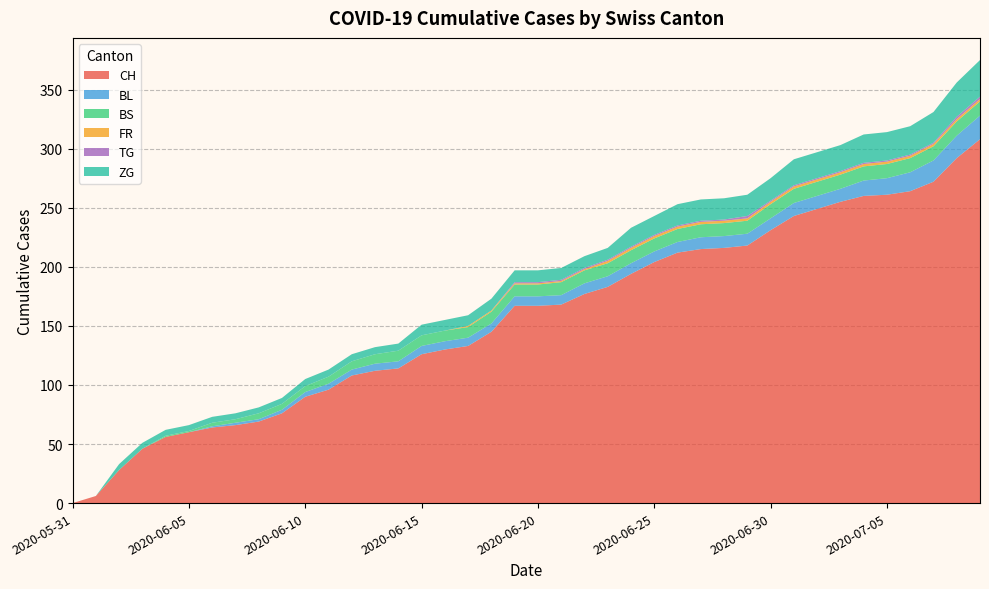

Reading right to left, list all the values displayed in this chart.

CH: 2020-07-09=308	2020-07-08=292	2020-07-07=272	2020-07-06=264	2020-07-05=261	2020-07-04=260	2020-07-03=255	2020-07-02=249	2020-07-01=243	2020-06-30=231	2020-06-29=218	2020-06-28=216	2020-06-27=215	2020-06-26=212	2020-06-25=204	2020-06-24=194	2020-06-23=183	2020-06-22=177	2020-06-21=168	2020-06-20=167	2020-06-19=167	2020-06-18=145	2020-06-17=133	2020-06-16=130	2020-06-15=126	2020-06-14=114	2020-06-13=112	2020-06-12=108	2020-06-11=96	2020-06-10=90	2020-06-09=76	2020-06-08=69	2020-06-07=66	2020-06-06=64	2020-06-05=60	2020-06-04=56	2020-06-03=46	2020-06-02=28	2020-06-01=6	2020-05-31=0
BL: 2020-07-09=20	2020-07-08=19	2020-07-07=18	2020-07-06=16	2020-07-05=14	2020-07-04=13	2020-07-03=11	2020-07-02=11	2020-07-01=11	2020-06-30=10	2020-06-29=10	2020-06-28=10	2020-06-27=10	2020-06-26=9	2020-06-25=9	2020-06-24=9	2020-06-23=9	2020-06-22=9	2020-06-21=8	2020-06-20=8	2020-06-19=8	2020-06-18=7	2020-06-17=7	2020-06-16=7	2020-06-15=7	2020-06-14=6	2020-06-13=6	2020-06-12=5	2020-06-11=5	2020-06-10=4	2020-06-09=3	2020-06-08=2	2020-06-07=2	2020-06-06=1	2020-06-05=0	2020-06-04=0	2020-06-03=0	2020-06-02=0	2020-06-01=0	2020-05-31=0
BS: 2020-07-09=12	2020-07-08=12	2020-07-07=12	2020-07-06=12	2020-07-05=12	2020-07-04=12	2020-07-03=12	2020-07-02=12	2020-07-01=12	2020-06-30=12	2020-06-29=11	2020-06-28=11	2020-06-27=11	2020-06-26=11	2020-06-25=11	2020-06-24=11	2020-06-23=11	2020-06-22=11	2020-06-21=11	2020-06-20=10	2020-06-19=10	2020-06-18=10	2020-06-17=9	2020-06-16=9	2020-06-15=9	2020-06-14=9	2020-06-13=8	2020-06-12=7	2020-06-11=6	2020-06-10=5	2020-06-09=5	2020-06-08=5	2020-06-07=3	2020-06-06=3	2020-06-05=1	2020-06-04=1	2020-06-03=0	2020-06-02=0	2020-06-01=0	2020-05-31=0
FR: 2020-07-09=2	2020-07-08=2	2020-07-07=2	2020-07-06=2	2020-07-05=2	2020-07-04=2	2020-07-03=2	2020-07-02=2	2020-07-01=2	2020-06-30=2	2020-06-29=2	2020-06-28=2	2020-06-27=2	2020-06-26=2	2020-06-25=2	2020-06-24=2	2020-06-23=2	2020-06-22=1	2020-06-21=1	2020-06-20=1	2020-06-19=1	2020-06-18=1	2020-06-17=1	2020-06-16=0	2020-06-15=0	2020-06-14=0	2020-06-13=0	2020-06-12=0	2020-06-11=0	2020-06-10=0	2020-06-09=0	2020-06-08=0	2020-06-07=0	2020-06-06=0	2020-06-05=0	2020-06-04=0	2020-06-03=0	2020-06-02=0	2020-06-01=0	2020-05-31=0
TG: 2020-07-09=2	2020-07-08=2	2020-07-07=1	2020-07-06=1	2020-07-05=1	2020-07-04=1	2020-07-03=1	2020-07-02=1	2020-07-01=1	2020-06-30=1	2020-06-29=2	2020-06-28=1	2020-06-27=1	2020-06-26=1	2020-06-25=1	2020-06-24=1	2020-06-23=1	2020-06-22=1	2020-06-21=1	2020-06-20=1	2020-06-19=1	2020-06-18=0	2020-06-17=0	2020-06-16=0	2020-06-15=0	2020-06-14=0	2020-06-13=0	2020-06-12=0	2020-06-11=0	2020-06-10=0	2020-06-09=0	2020-06-08=0	2020-06-07=0	2020-06-06=0	2020-06-05=0	2020-06-04=0	2020-06-03=0	2020-06-02=0	2020-06-01=0	2020-05-31=0
ZG: 2020-07-09=31	2020-07-08=29	2020-07-07=26	2020-07-06=24	2020-07-05=24	2020-07-04=24	2020-07-03=22	2020-07-02=22	2020-07-01=22	2020-06-30=19	2020-06-29=18	2020-06-28=18	2020-06-27=18	2020-06-26=18	2020-06-25=16	2020-06-24=16	2020-06-23=10	2020-06-22=10	2020-06-21=10	2020-06-20=10	2020-06-19=10	2020-06-18=10	2020-06-17=9	2020-06-16=9	2020-06-15=9	2020-06-14=6	2020-06-13=6	2020-06-12=6	2020-06-11=6	2020-06-10=6	2020-06-09=5	2020-06-08=5	2020-06-07=5	2020-06-06=5	2020-06-05=5	2020-06-04=5	2020-06-03=5	2020-06-02=5	2020-06-01=0	2020-05-31=0